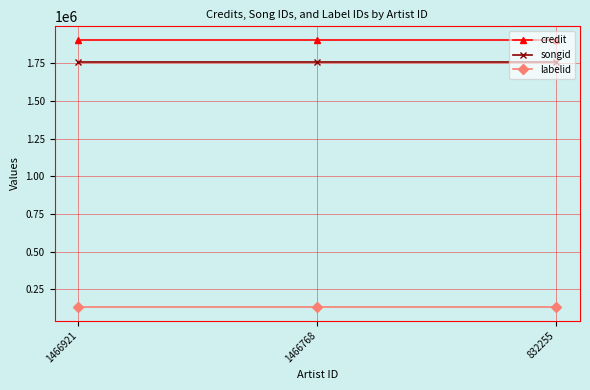

What is the difference between the highest and lowest values at 1466921?

1774717